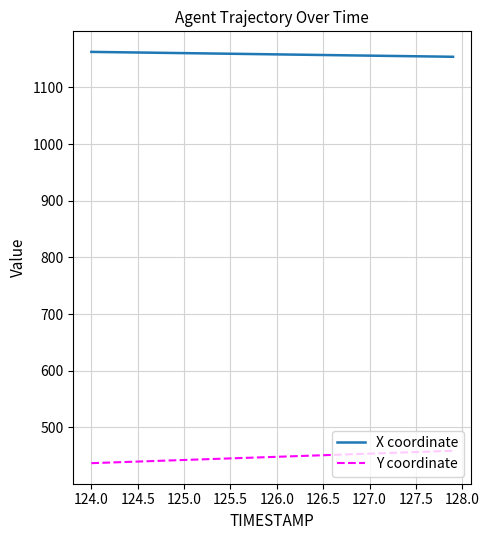

What is the sum of all Y coordinate values?

17903.8